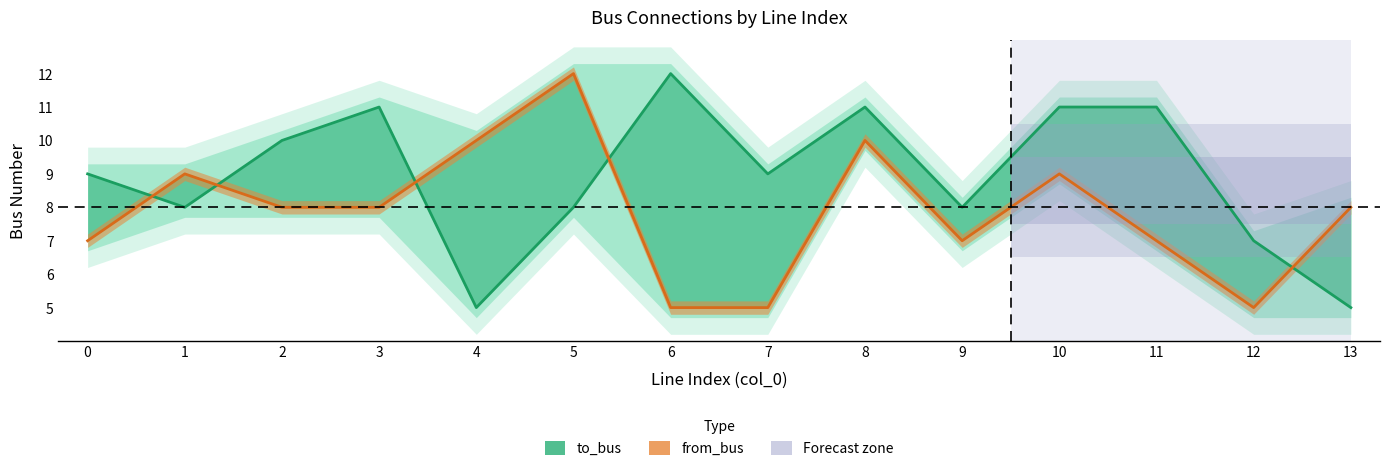

At which category does from_bus reach its first local valley?

9